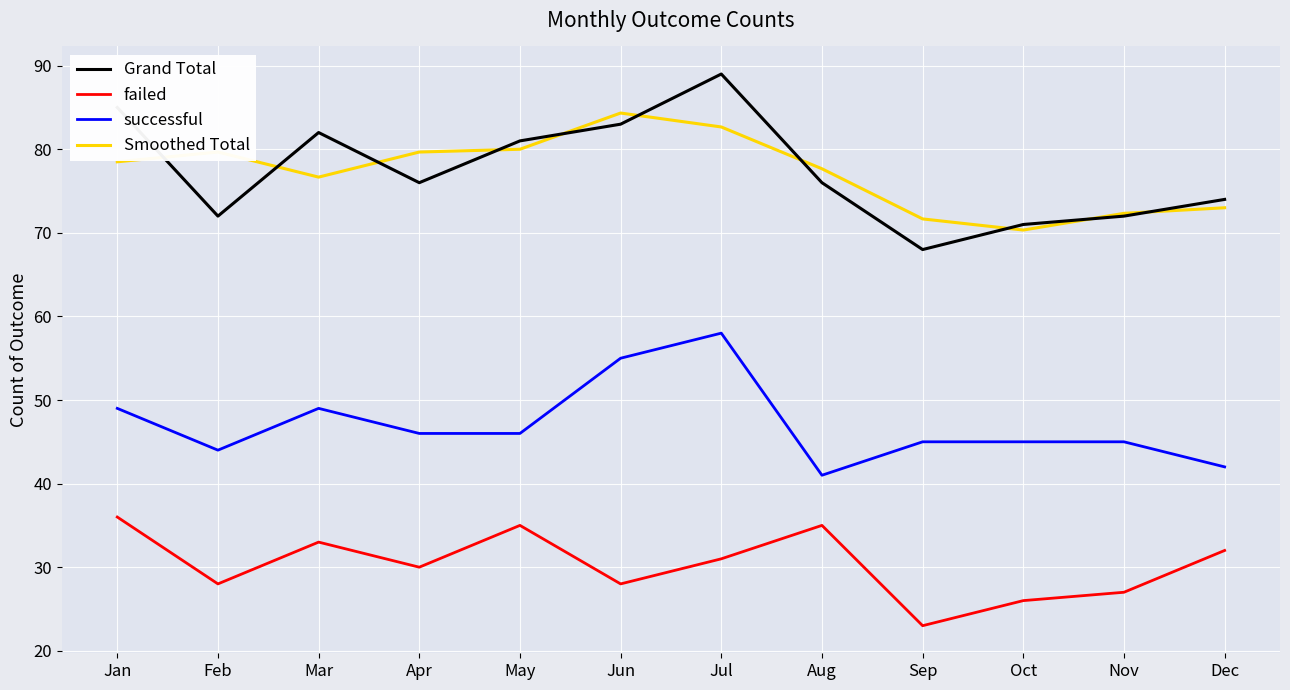

Where is the first local minimum for Smoothed Total?

Mar